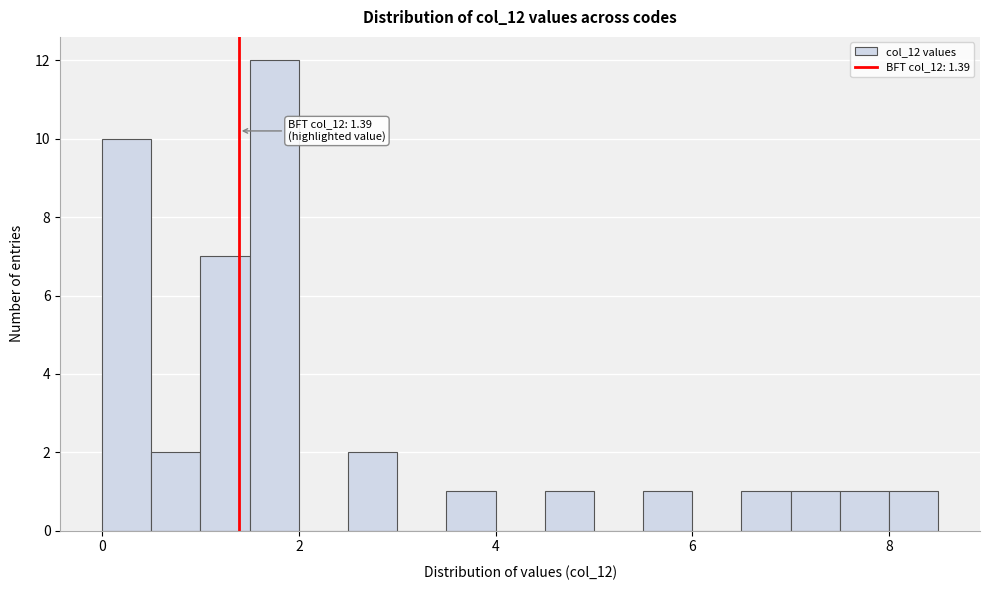

Around what value on the x-axis is the tallest bar? Give the approximate position of its centre, as read against the axis.

1.8